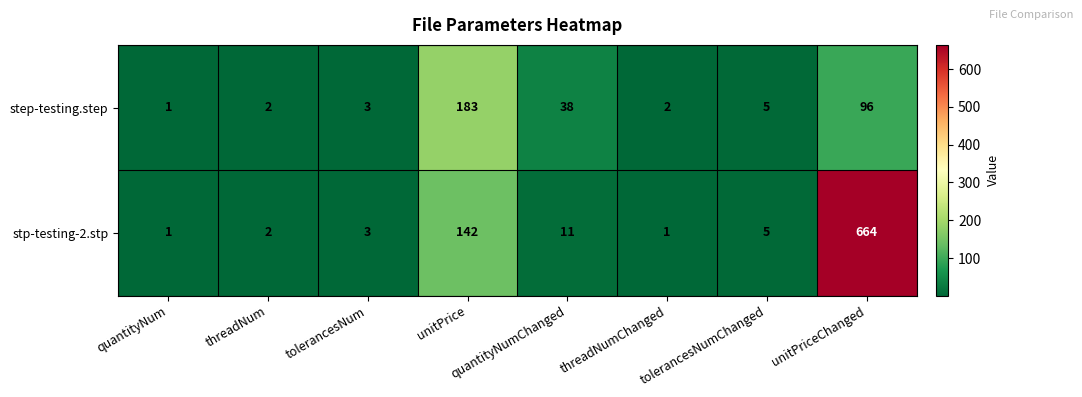

At threadNumChanged, list the series in order from smallest to largest.

stp-testing-2.stp, step-testing.step